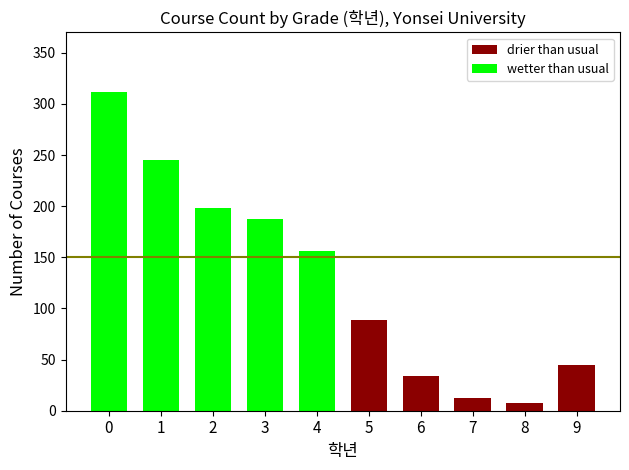

Are the bars horizontal?

No